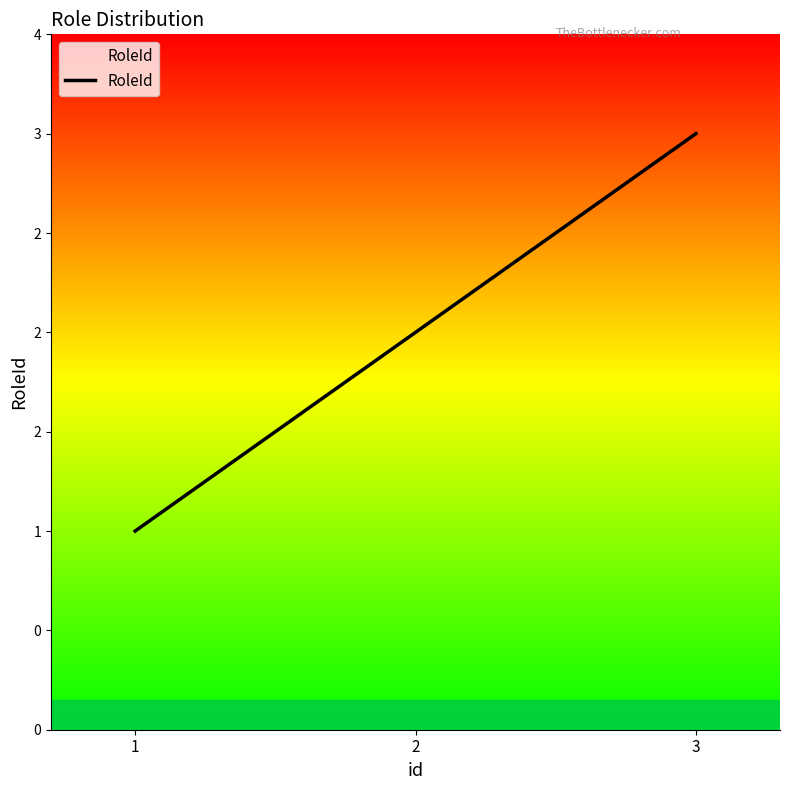

What is the difference between the maximum and minimum values?

2